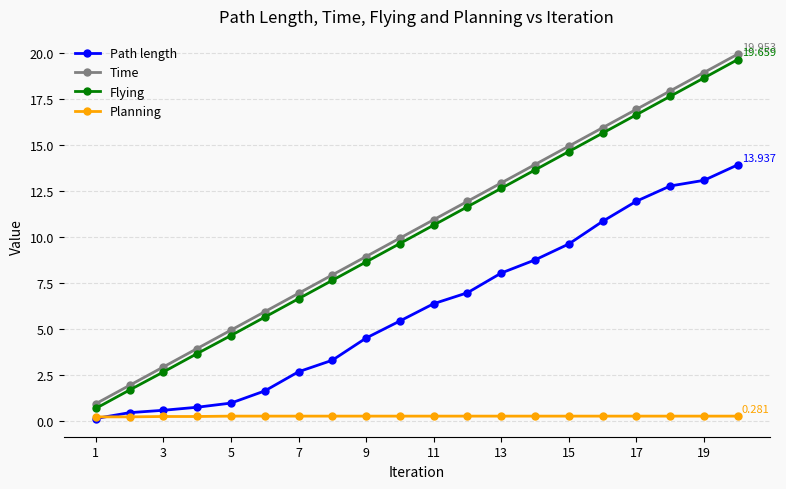

True or false: Flying has more than 0 points higher than both neighbors.

False